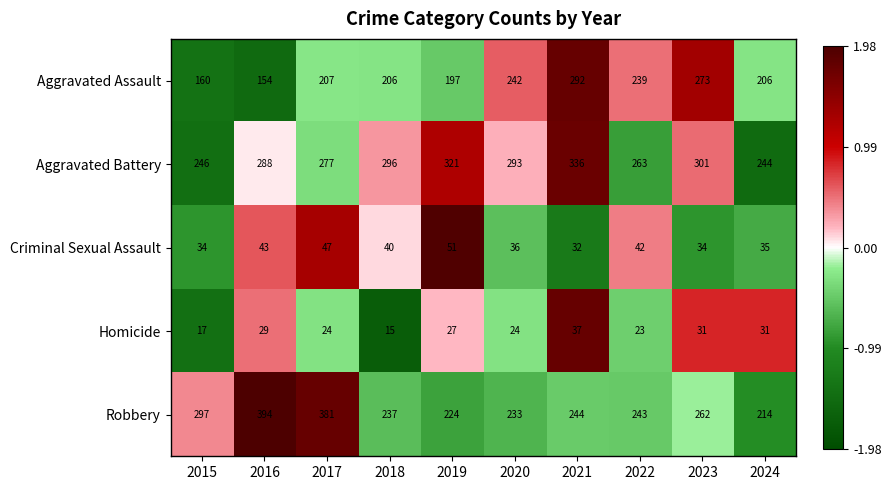

What is the difference between the highest and lowest values at 2018?

281